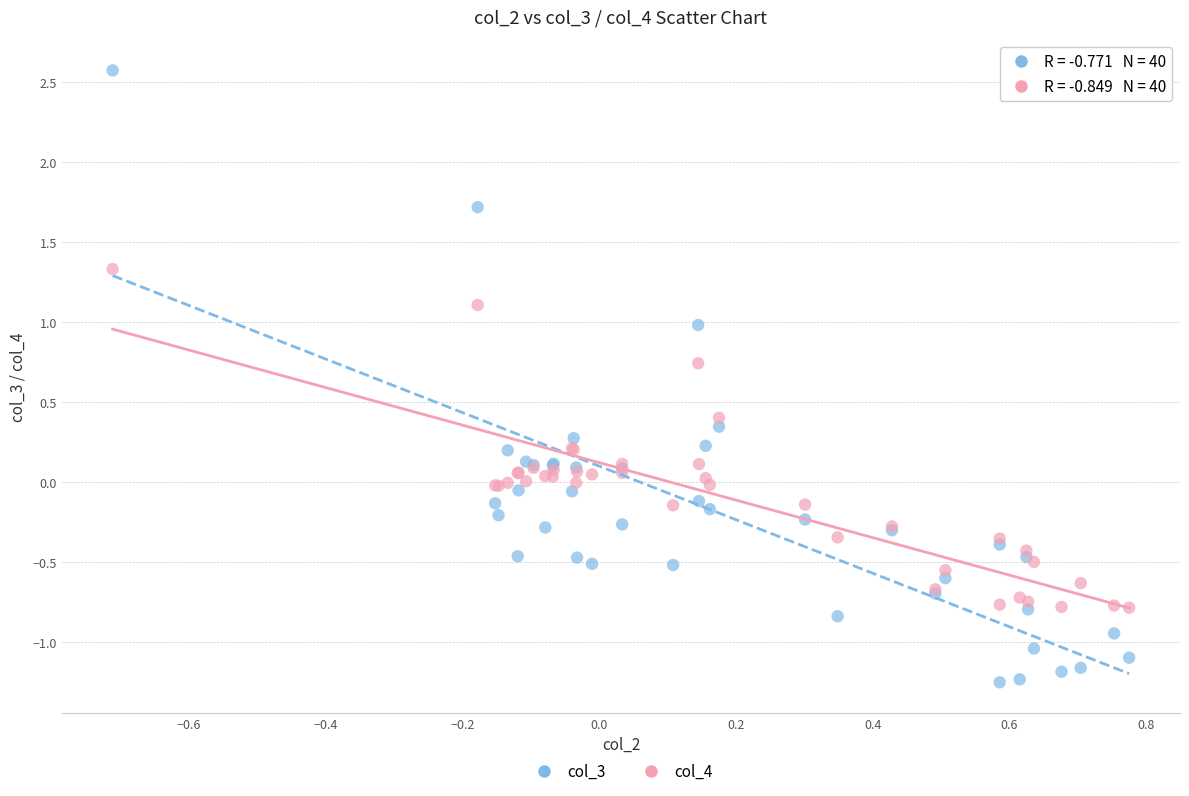

Which series contains the highest Y value?

col_3